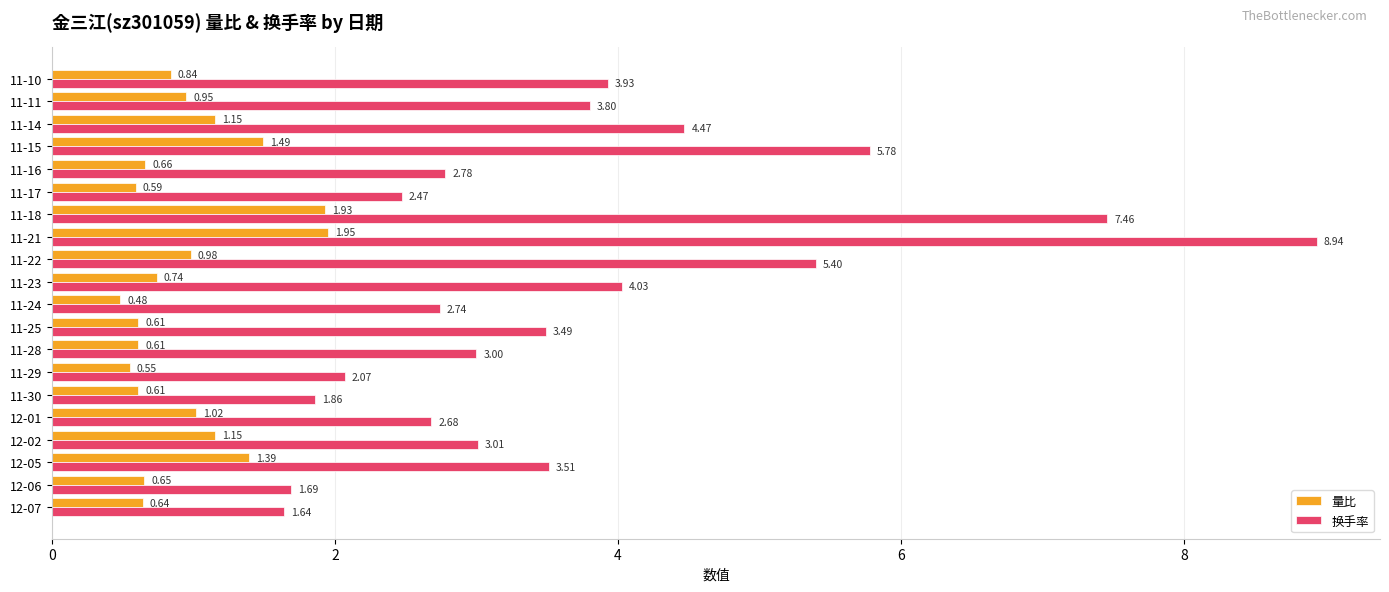

List the labels in order of 换手率 value, largest first.

11-21, 11-18, 11-15, 11-22, 11-14, 11-23, 11-10, 11-11, 12-05, 11-25, 12-02, 11-28, 11-16, 11-24, 12-01, 11-17, 11-29, 11-30, 12-06, 12-07